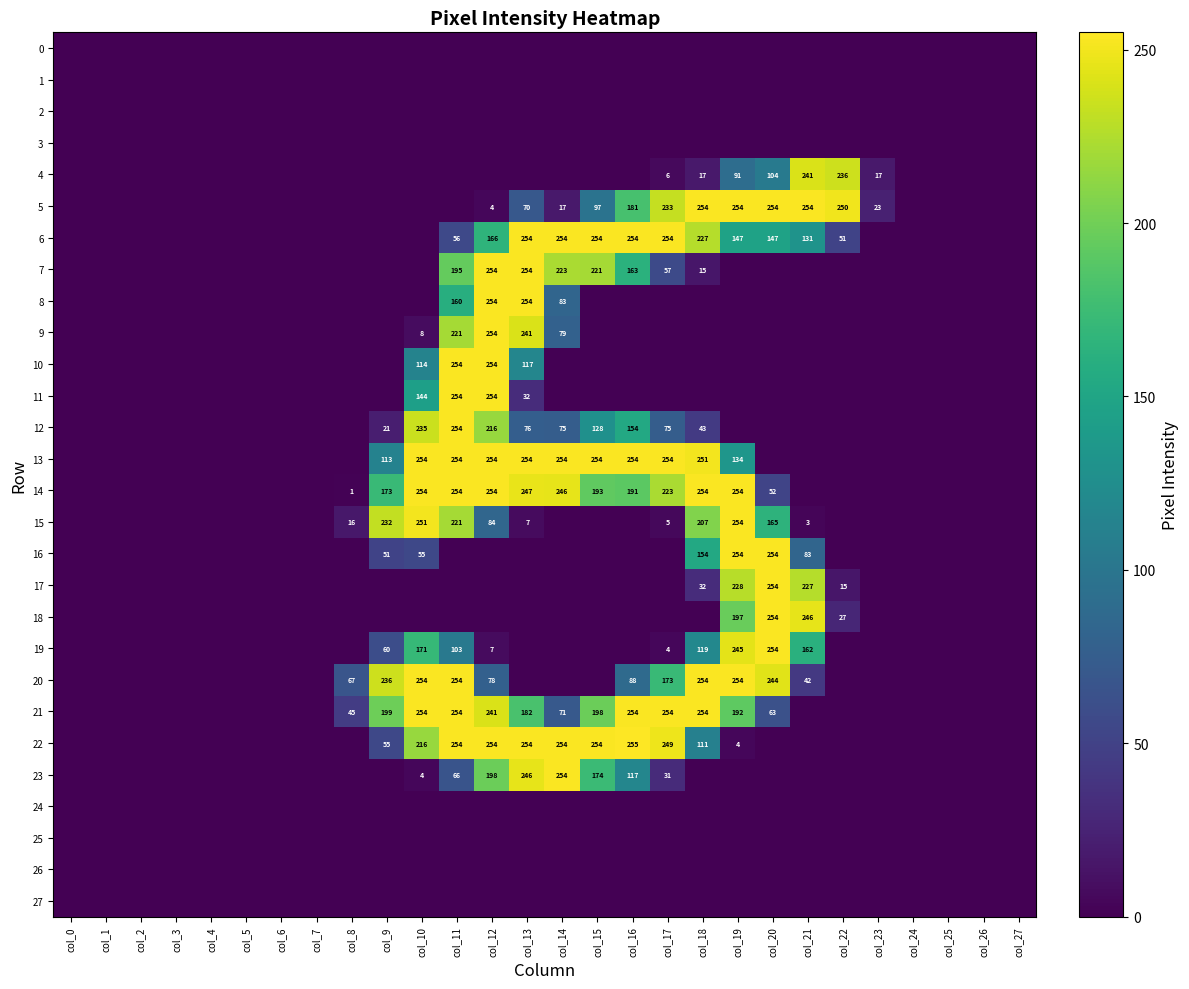

The 23 series shows 174 at col_15. True or false?

True